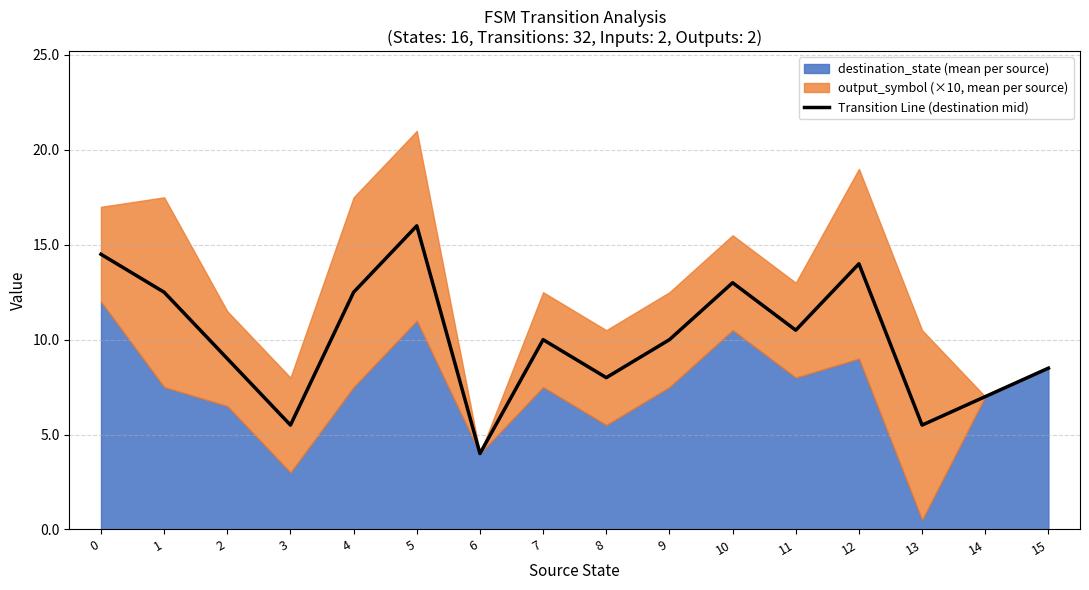

Rank the categories by value from highest to lowest.

5, 0, 12, 10, 1, 4, 11, 7, 9, 2, 15, 8, 14, 3, 13, 6